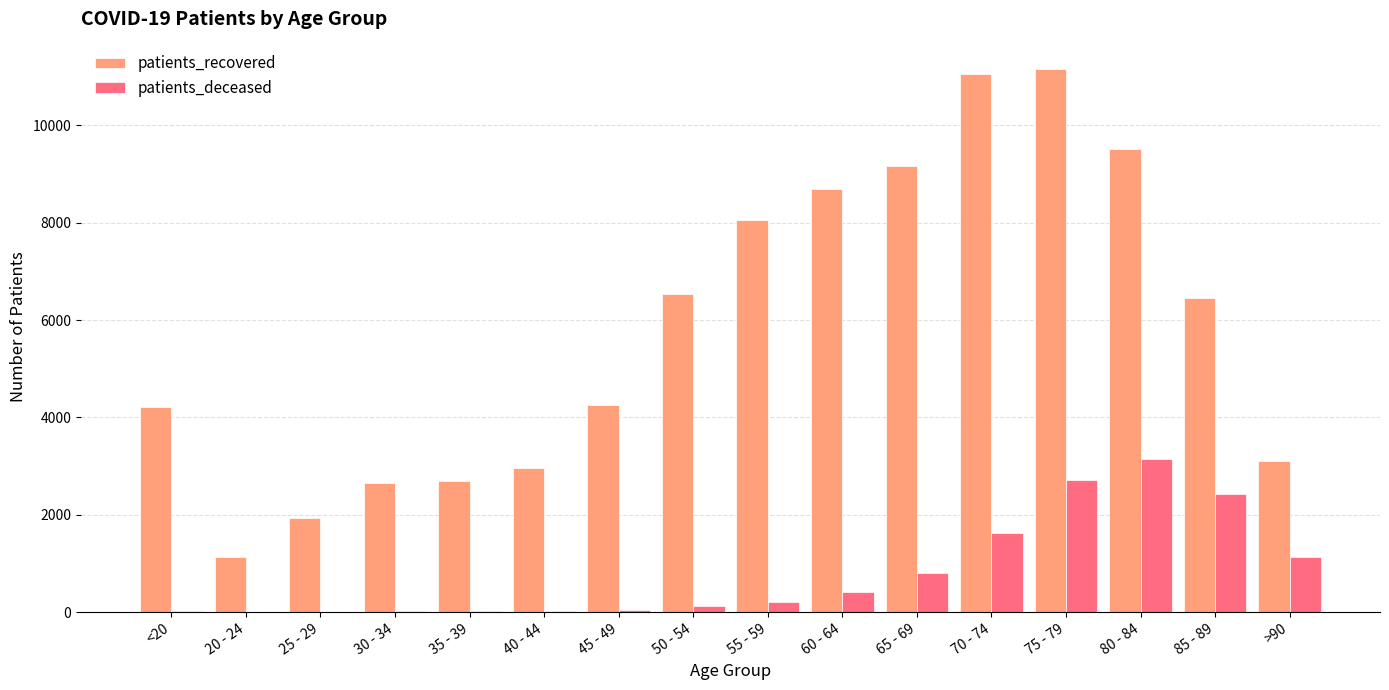

How many groups of bars are there?

16